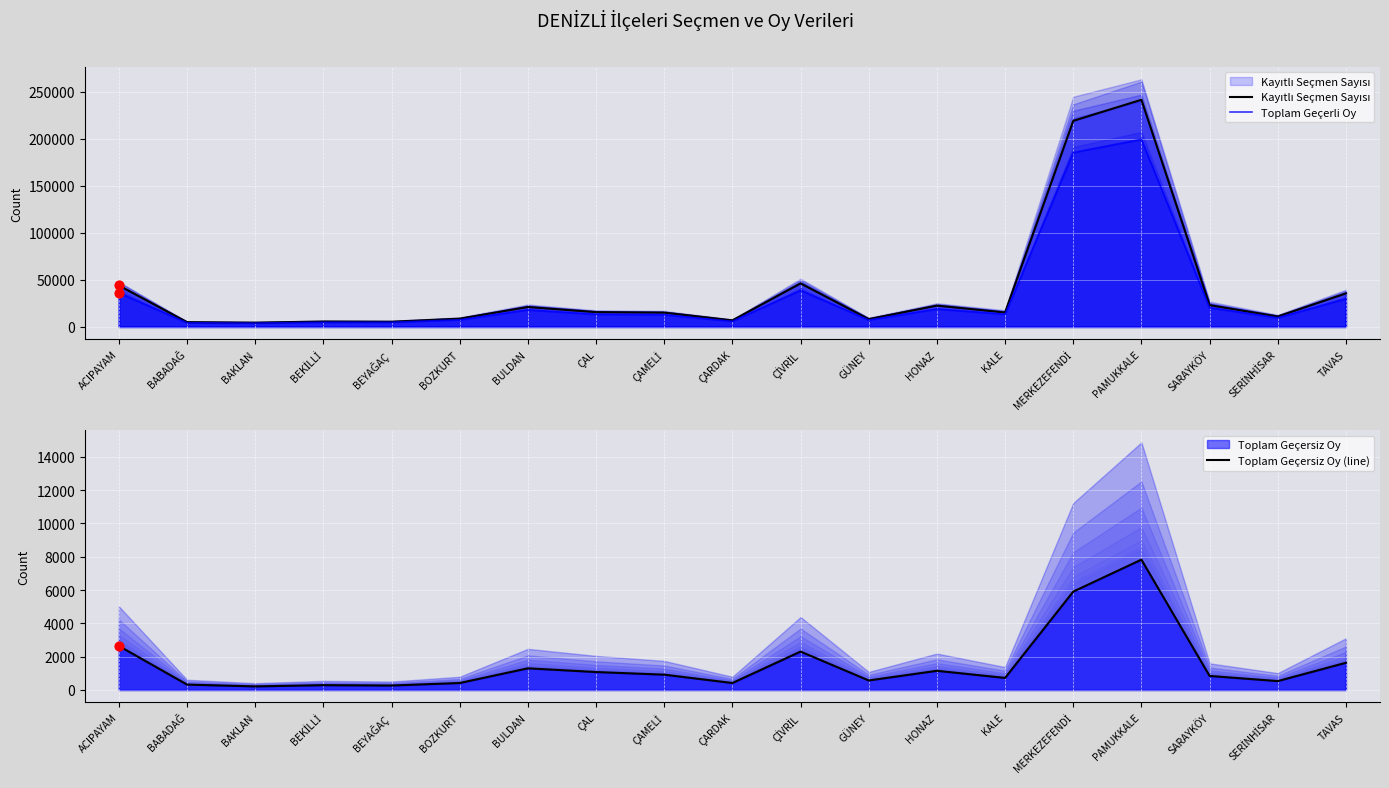

What is the total value across all series at ÇAL?

30102